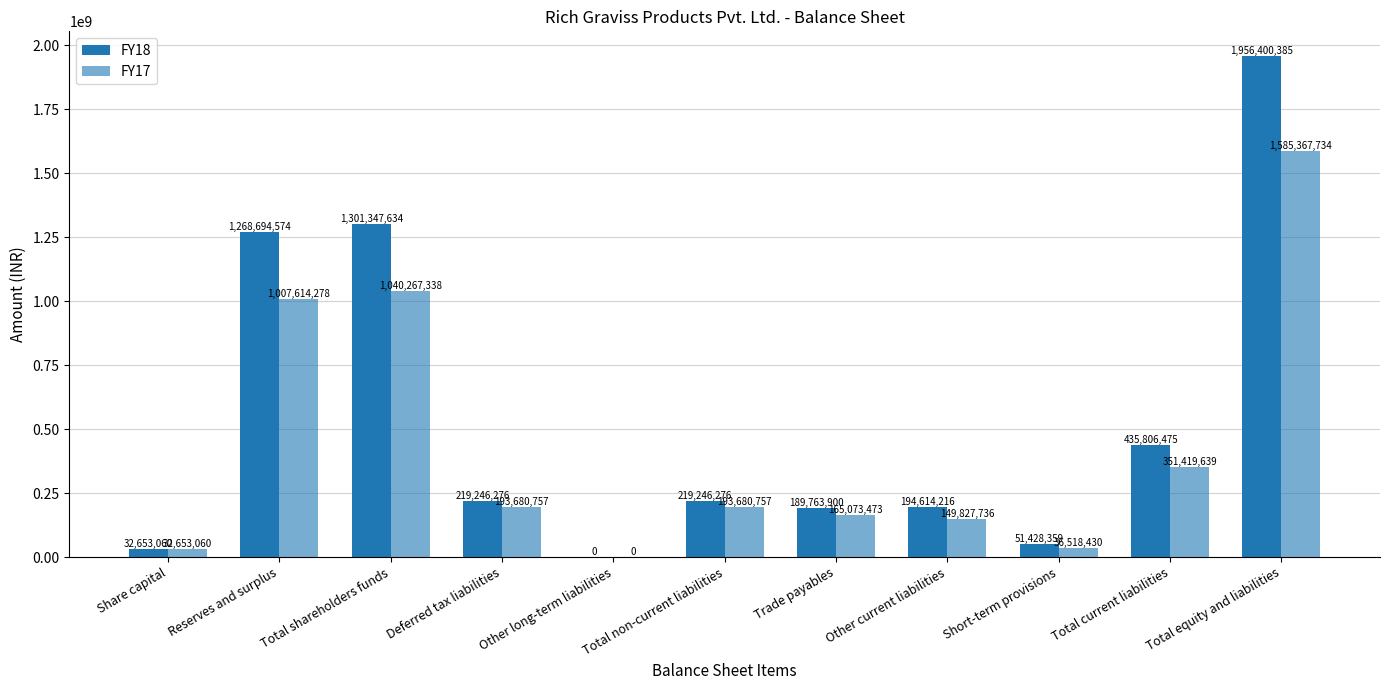

What is the sum of the FY18 values at Total shareholders funds and Total equity and liabilities?

3257748019